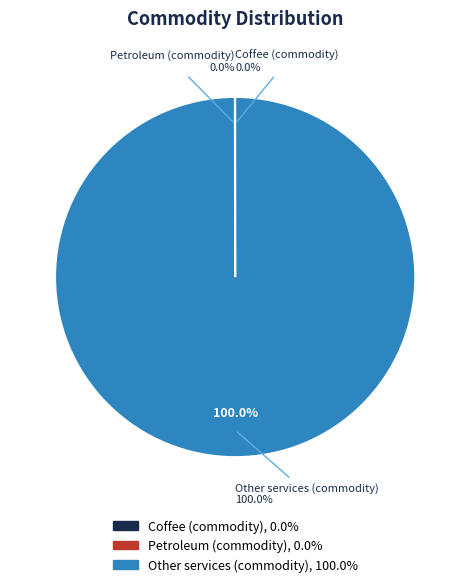

Which category has the biggest portion of the pie?

Other services (commodity)